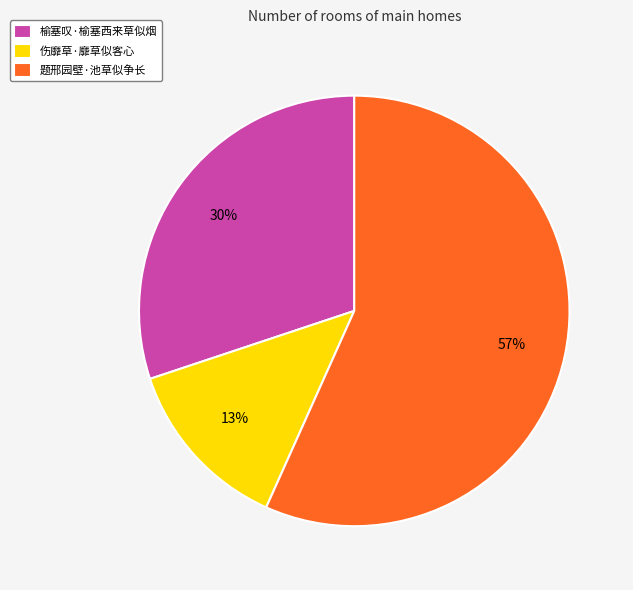

To the nearest percent, what portion does 题邢园壁·池草似争长 represent?

57%